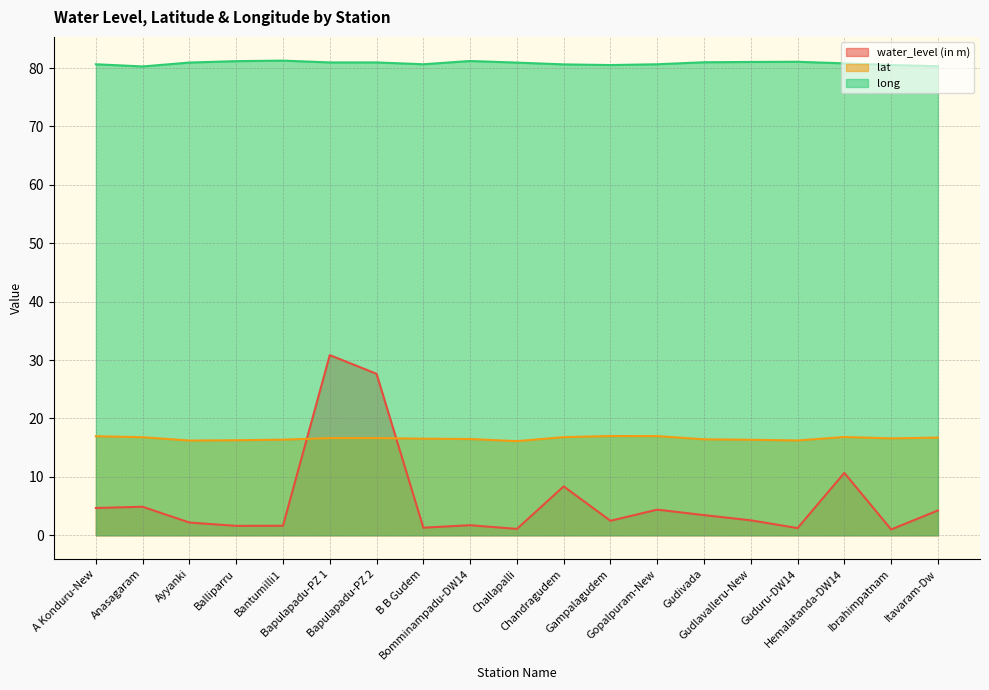

Where is the first local minimum for long?

Anasagaram